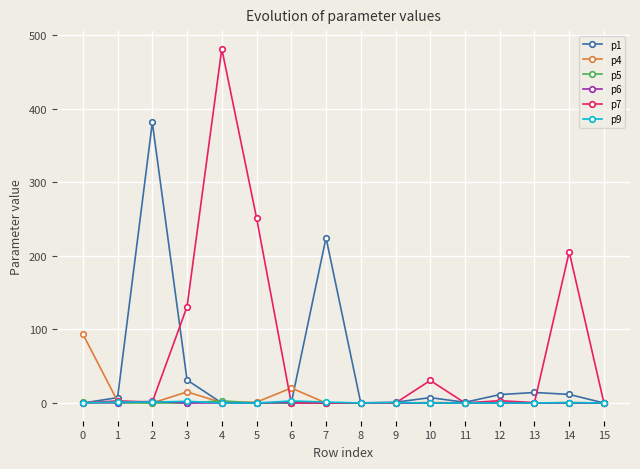

Does the chart have visible grid lines?

Yes